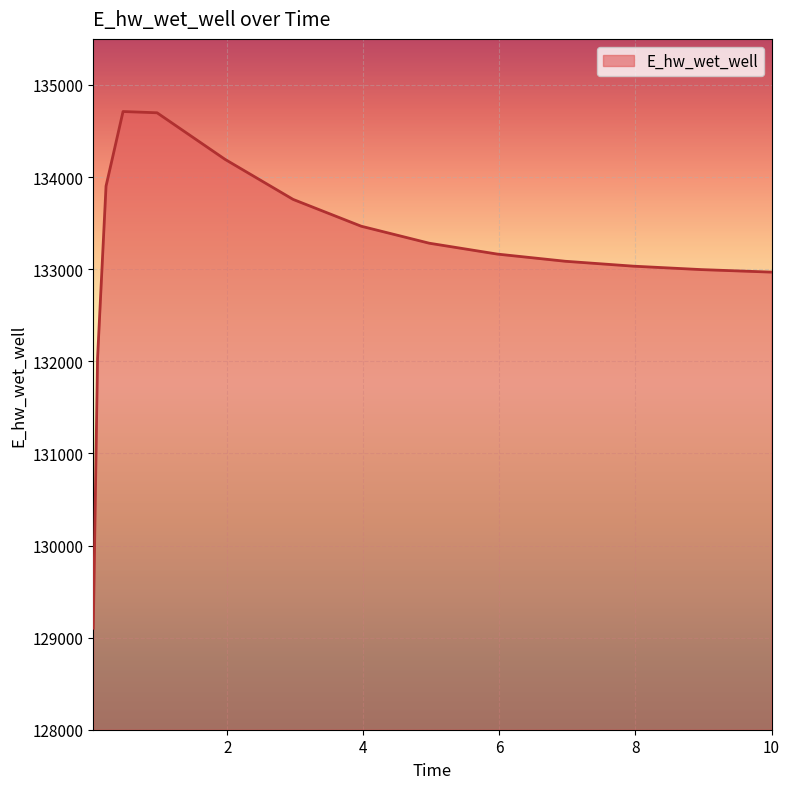

What is the maximum value shown in the chart?

134711.4